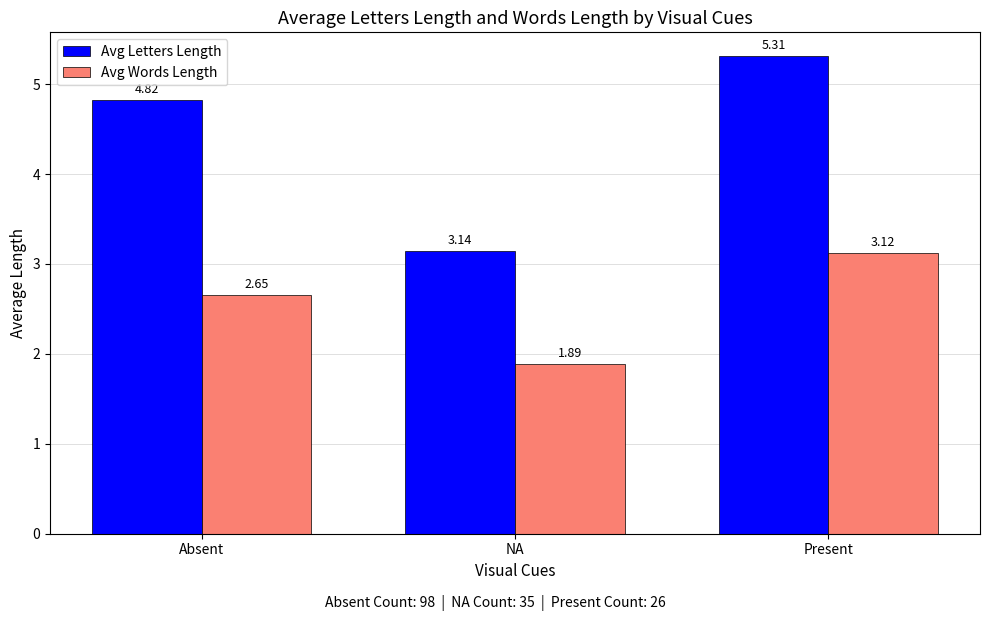

How many distinct data groups are displayed?

2